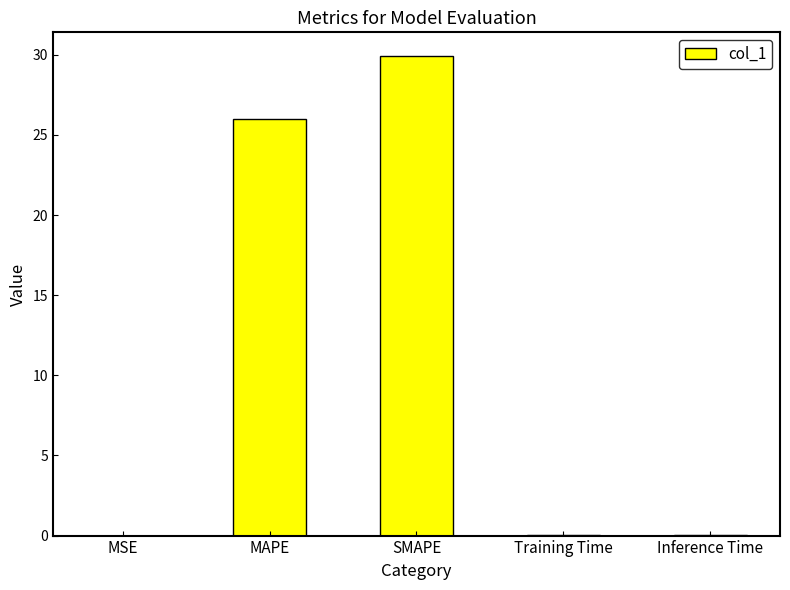

What is the maximum value shown in the chart?

29.9